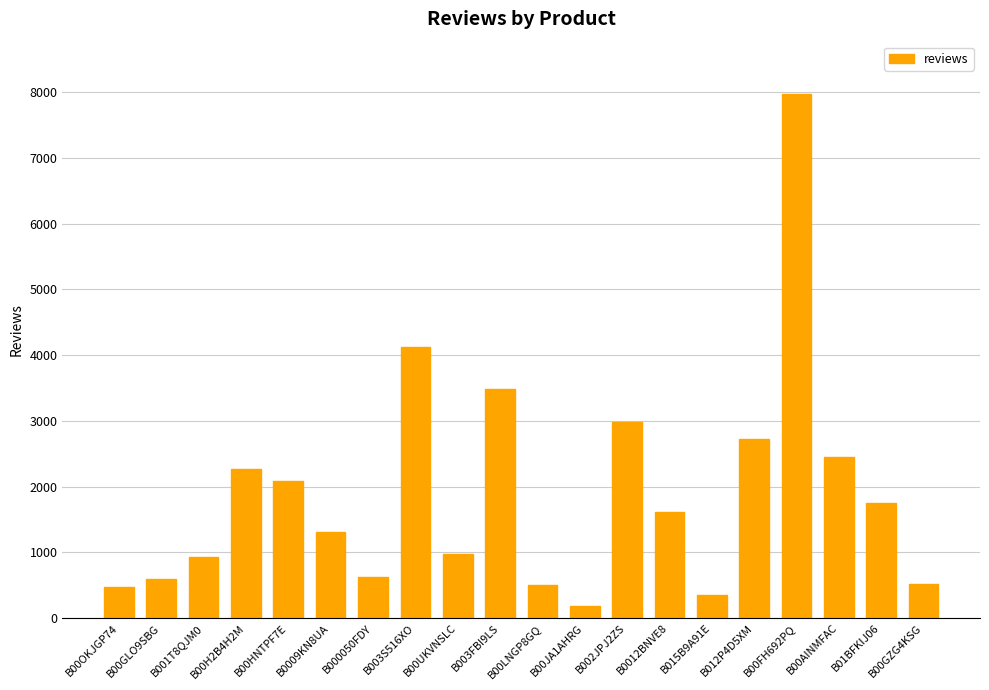

What value does the data have at B001T8QJM0?

932